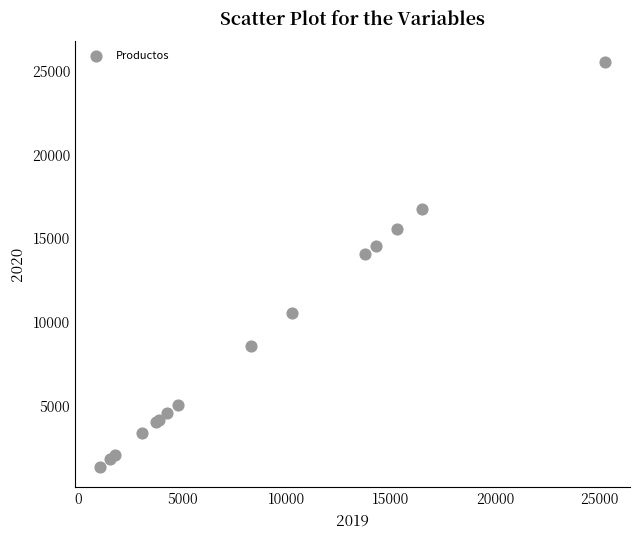

What Y value in the scatter plot is closest to 13450?

14060